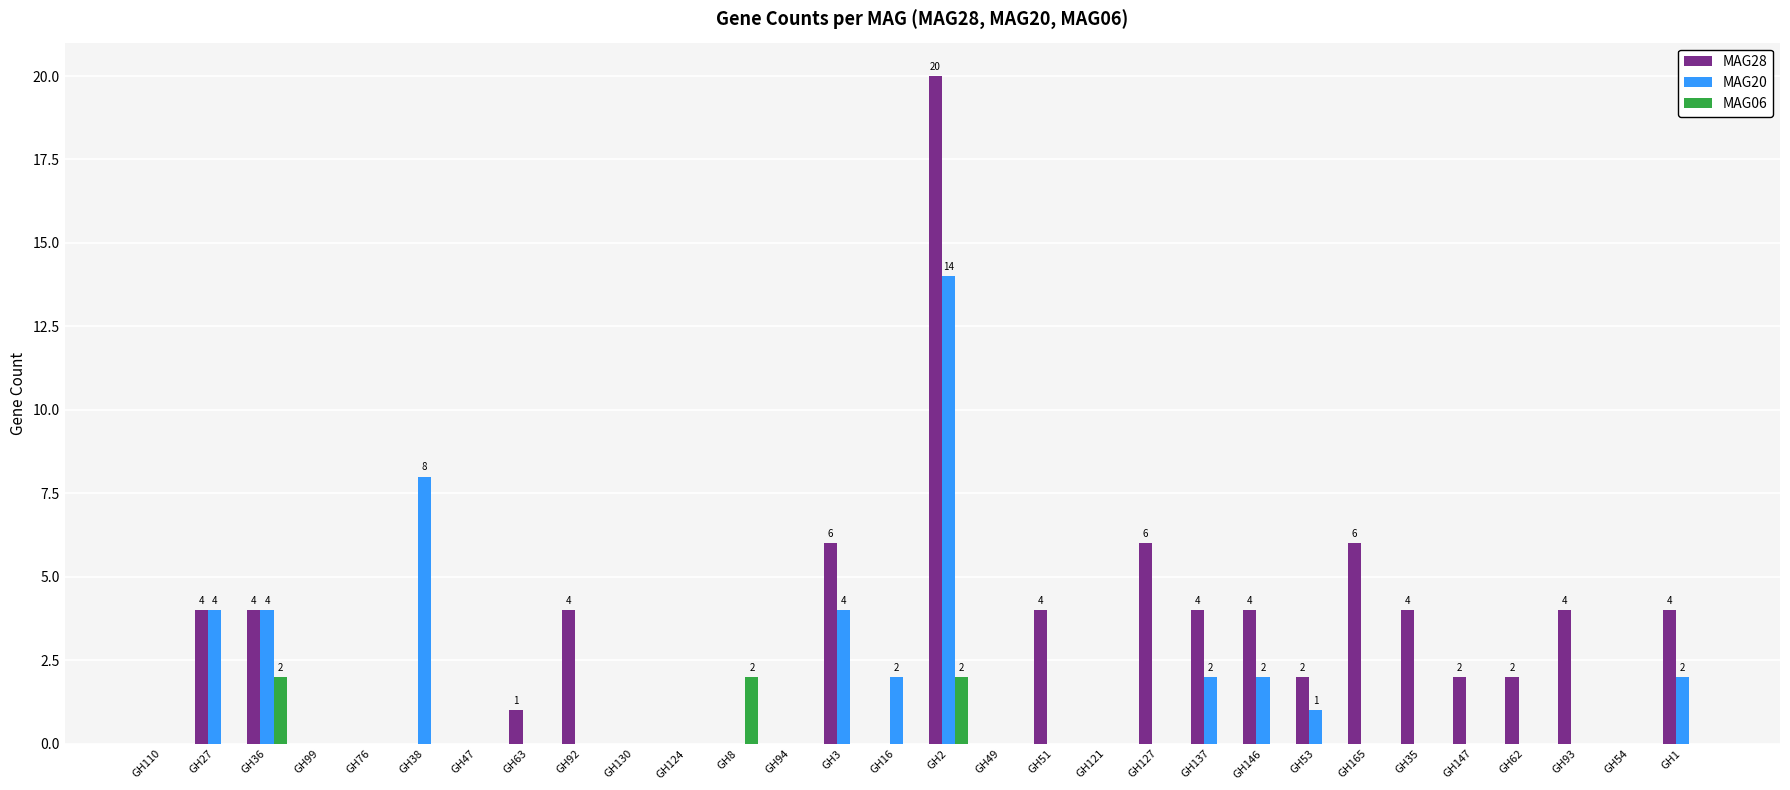

The MAG06 series shows 0 at GH92. True or false?

True